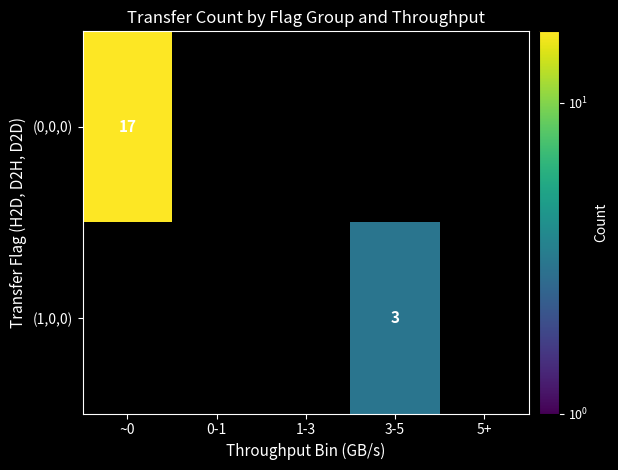

The value of (1,0,0) at 3-5 is 2. True or false?

False